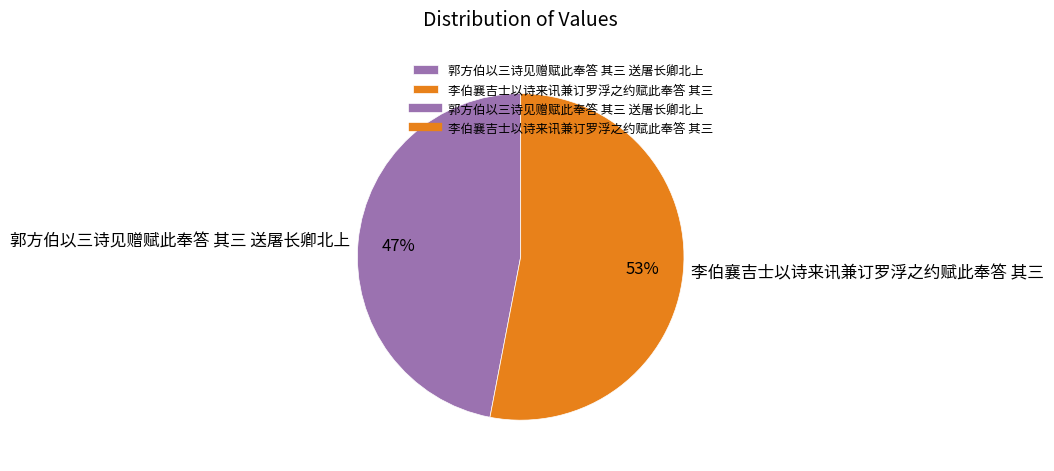

Count the number of slices in the pie.

2